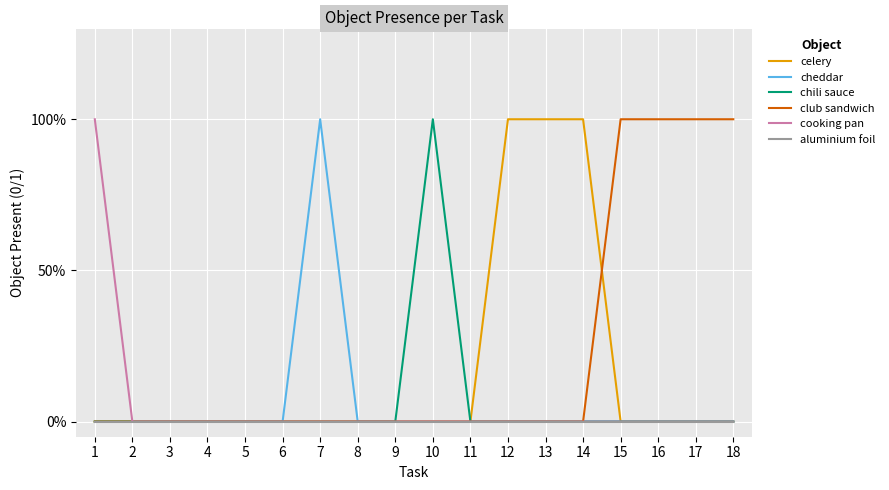

Is the value of aluminium foil at 3 greater than the value of cooking pan at 3?

No